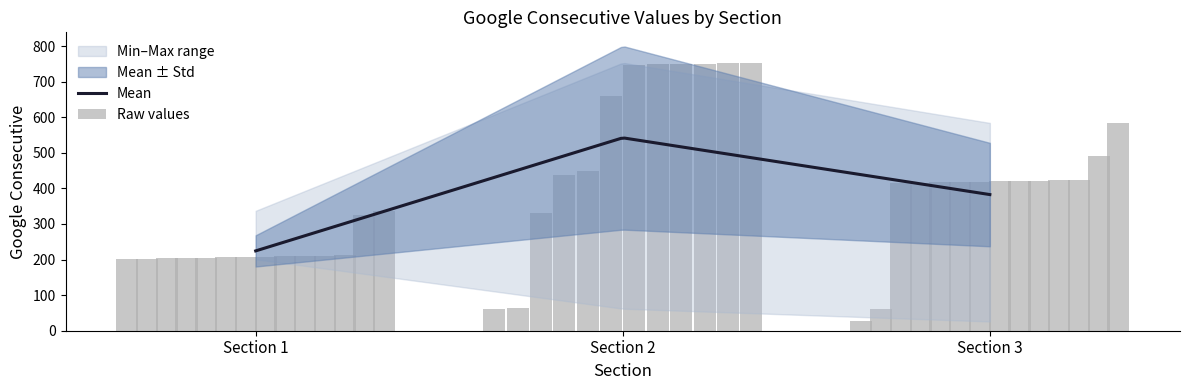

List the labels in order of value, largest first.

2, 2, 2, 2, 2, 2, 2, 3, 3, 2, 2, 3, 3, 3, 3, 3, 3, 3, 3, 3, 3, 1, 2, 1, 1, 1, 1, 1, 1, 1, 1, 1, 1, 1, 1, 1, 2, 2, 3, 3